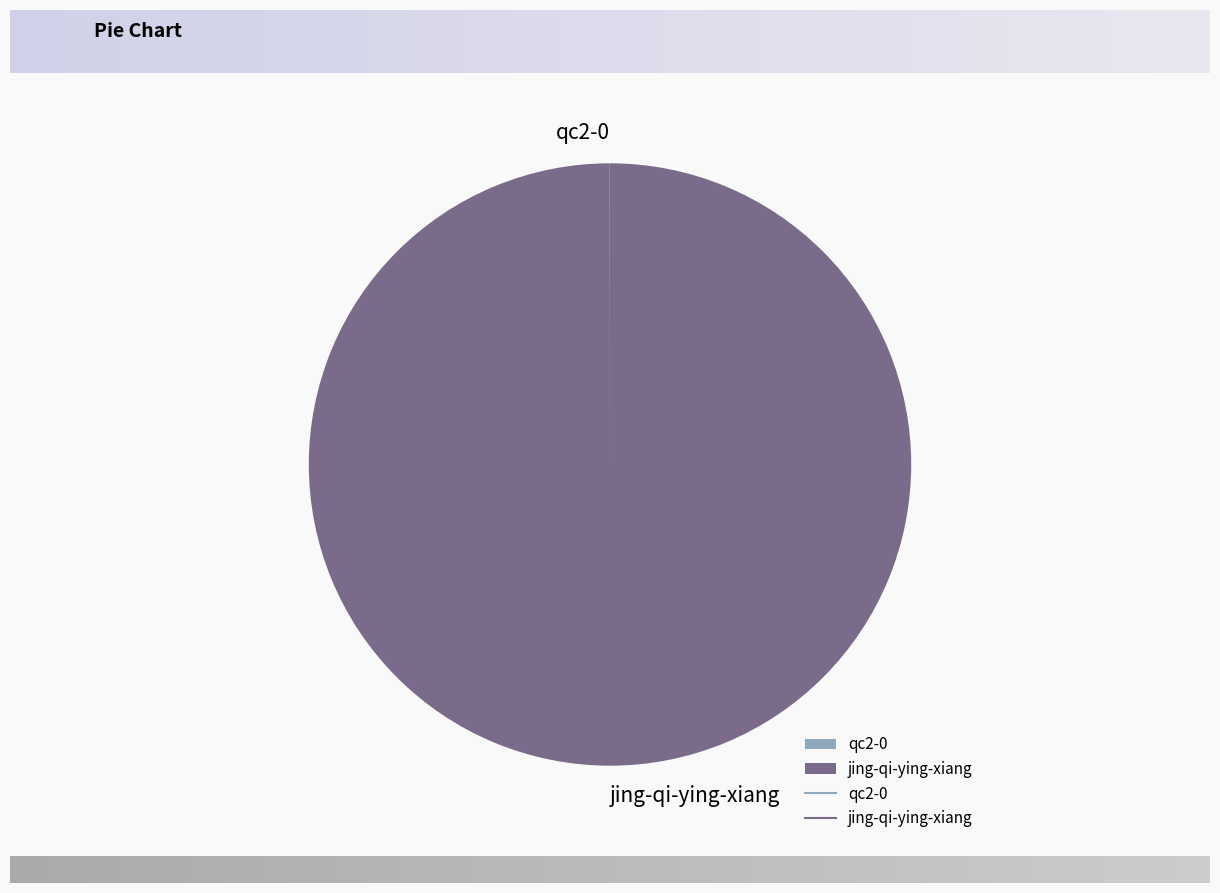

What is the largest slice in the pie chart?

jing-qi-ying-xiang